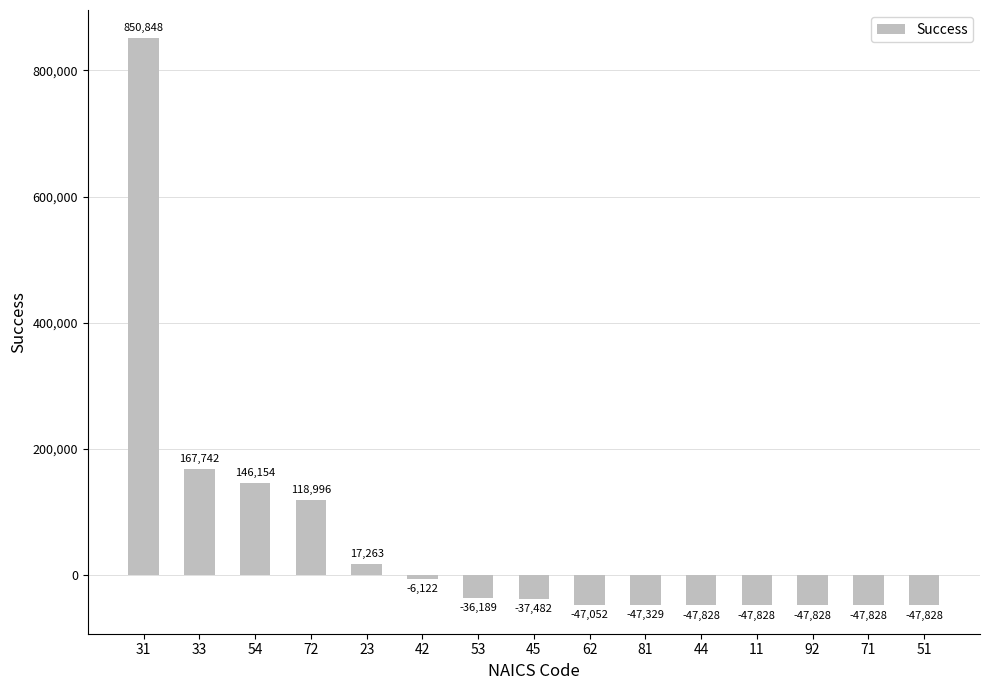

How many values exceed -37481?

7